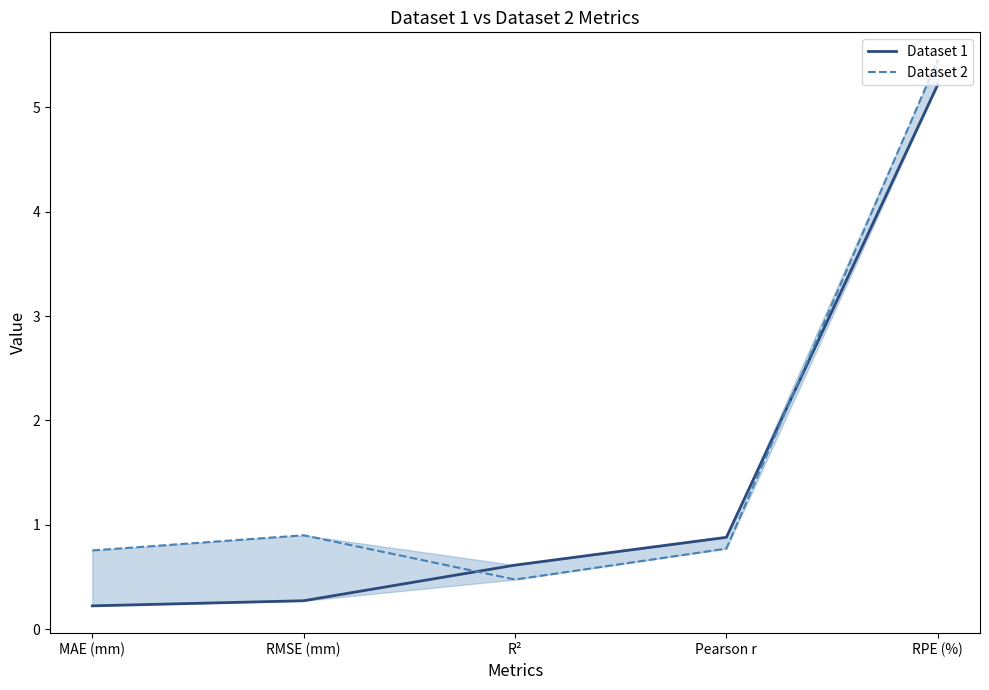

Is it true that Dataset 2 equals 0.9 at RMSE (mm)?

True